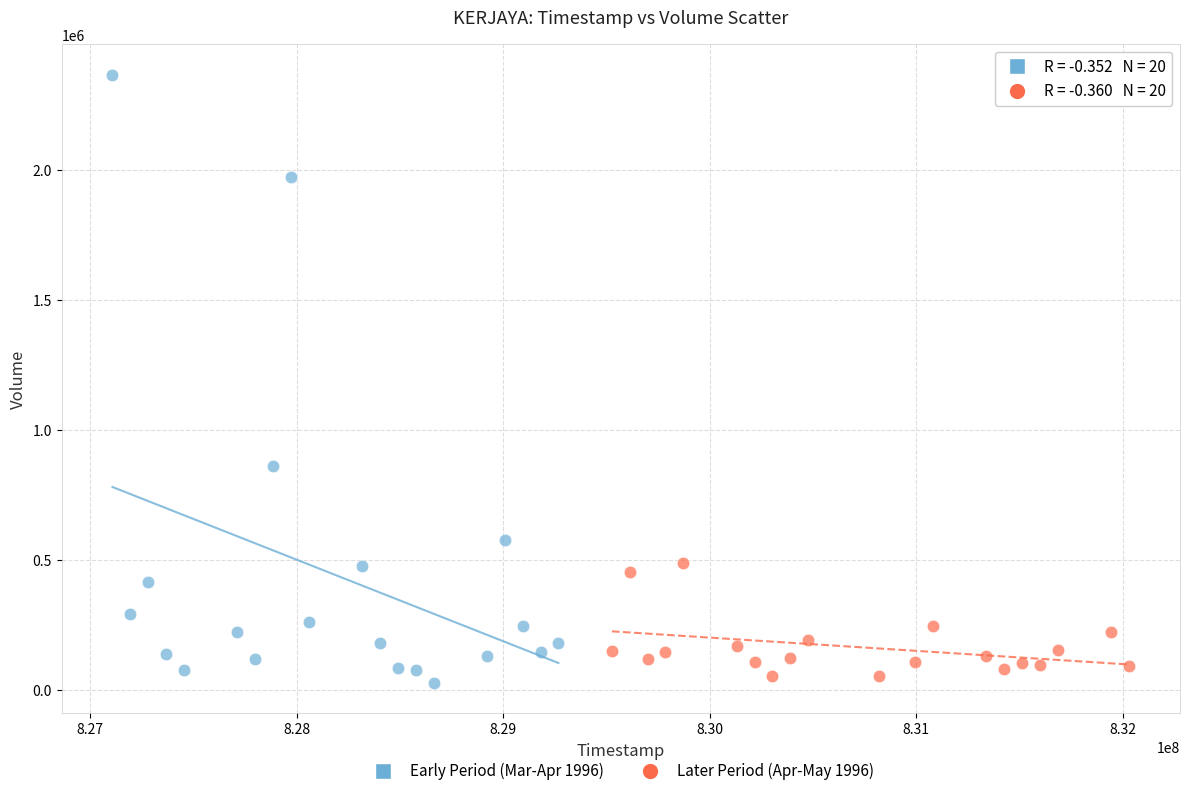

Which series reaches the maximum Y coordinate?

Early Period (Mar-Apr 1996)